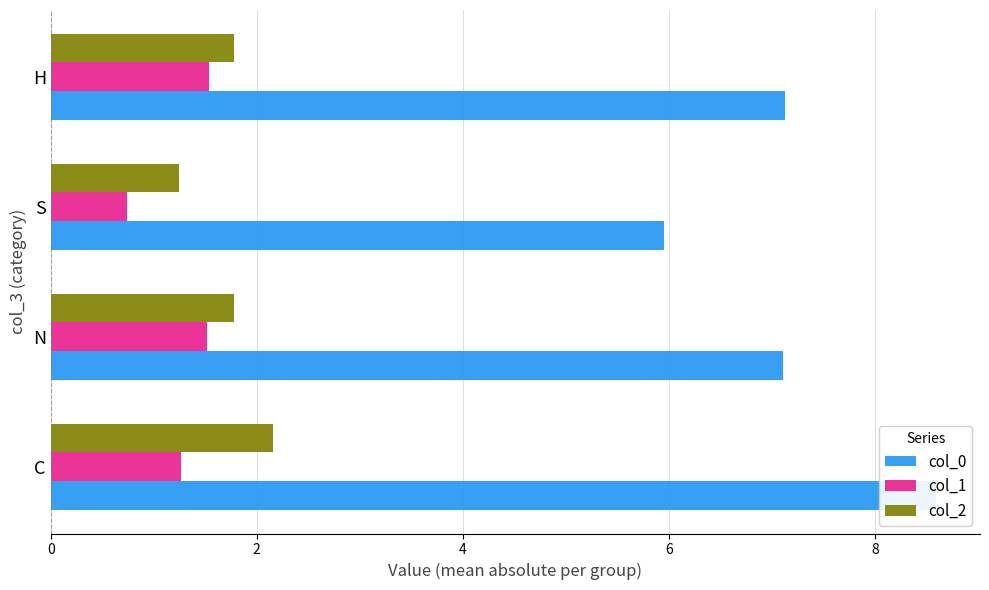

Which series has the largest total across all categories?

col_0